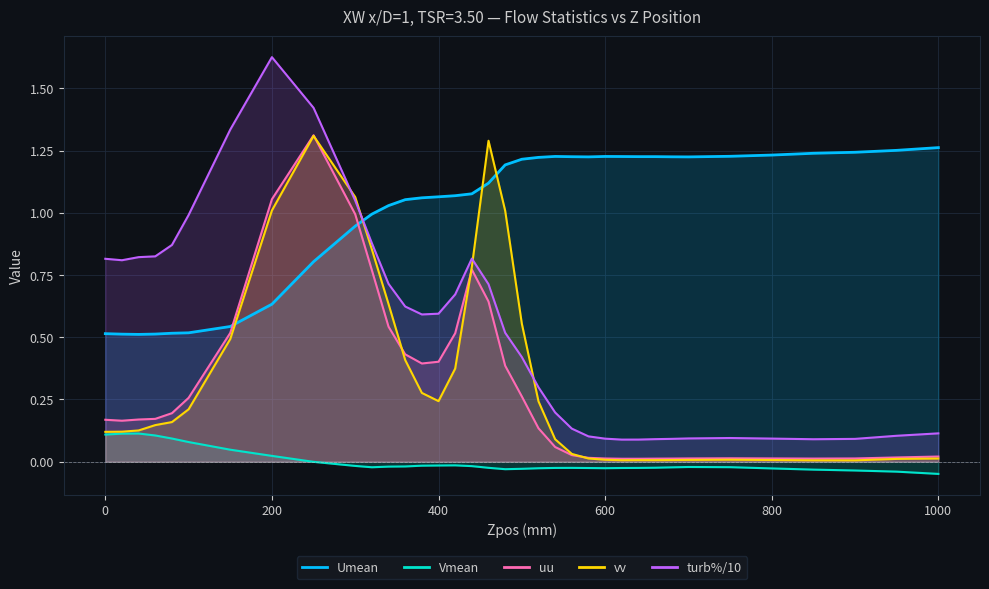

Where is turb nearest to the value 0?

620